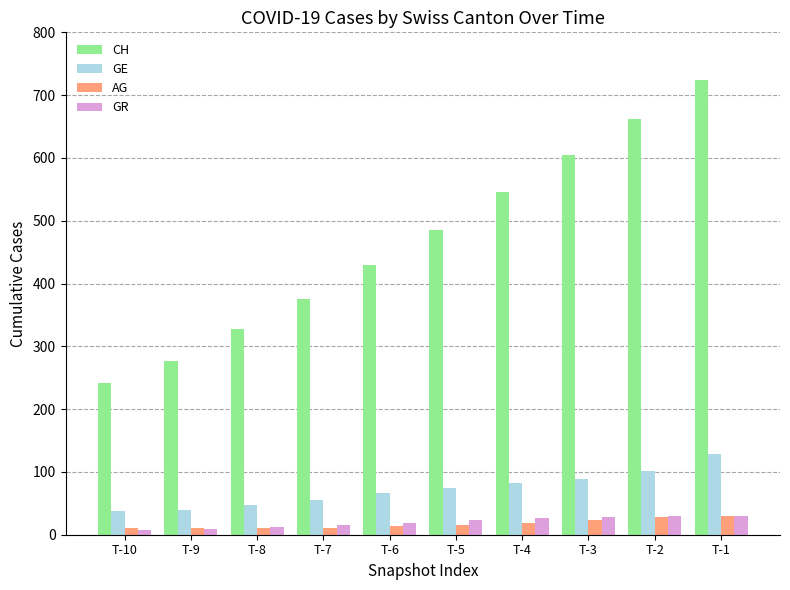

What is the sum of all AG values?

173